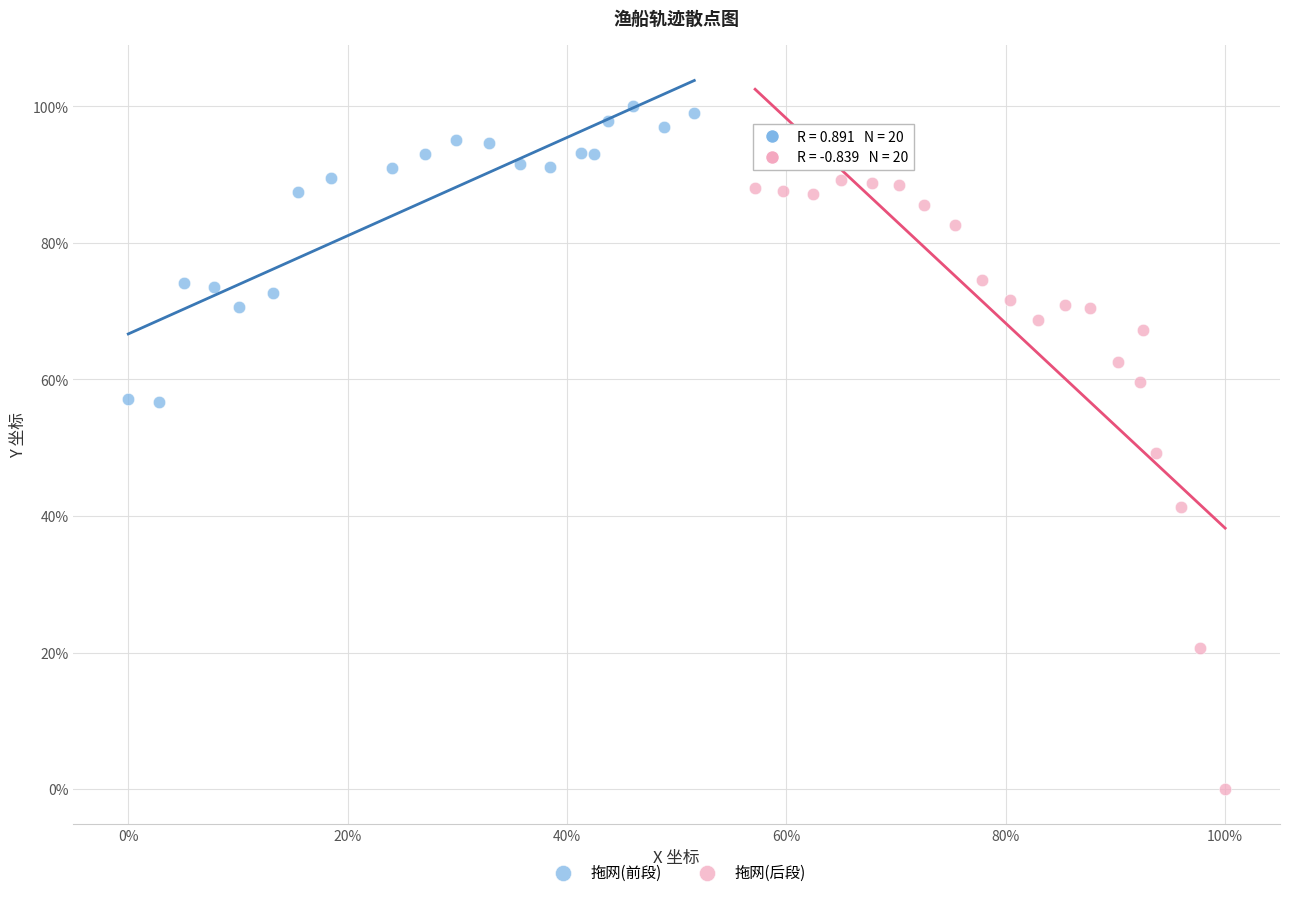

Which series has the largest Y range (max minus min)?

拖网(后段)